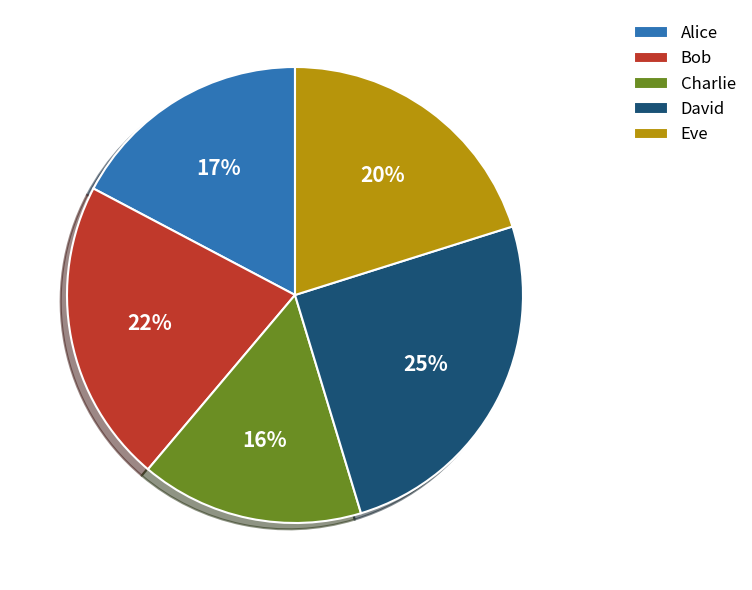

Which has a higher value, Eve or Bob?

Bob